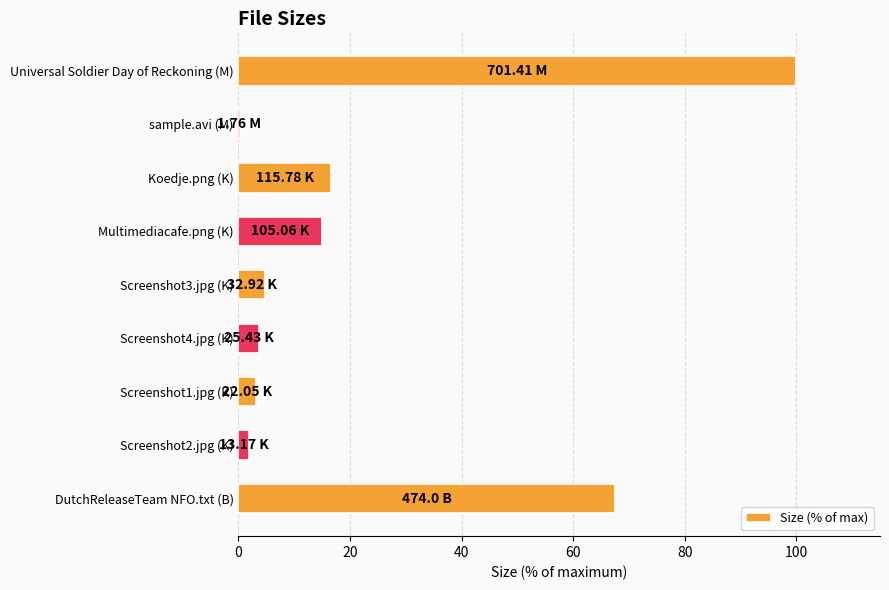

What is the ratio of the value at Universal Soldier Day of Reckoning (M) to the value at Multimediacafe.png (K)?

6.7